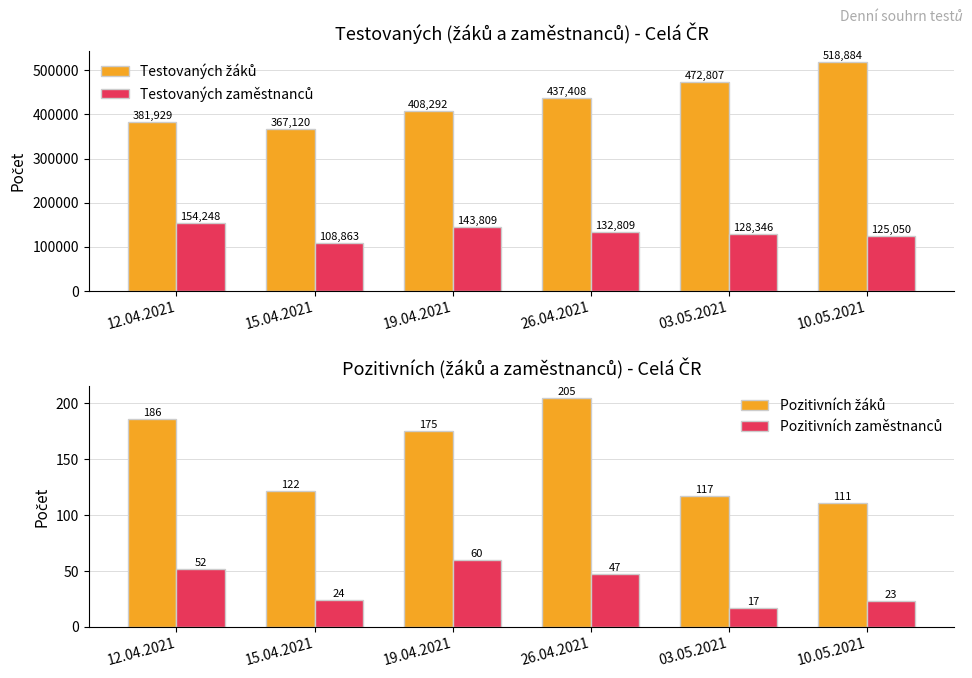

Is it true that Testovaných žáků equals 518884 at 10.05.2021?

True